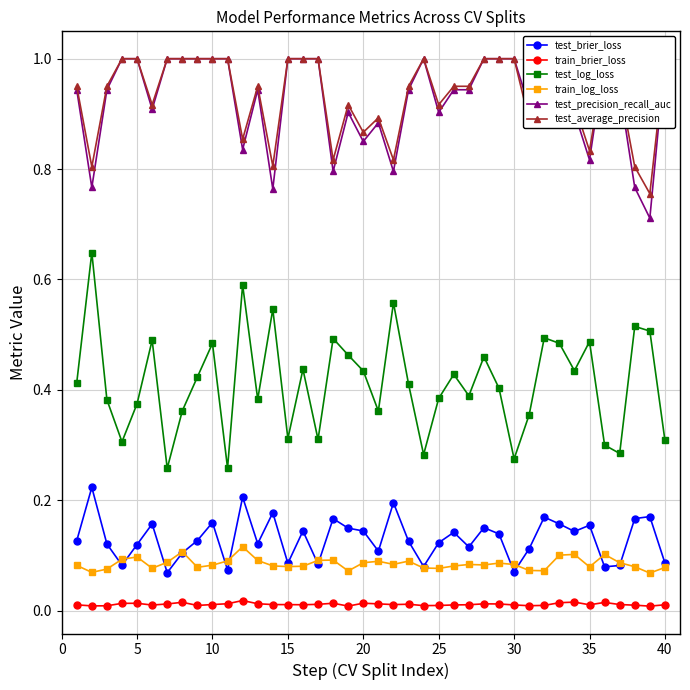

In test_log_loss, how many points are higher than both neighbors (excluding endpoints)?

13